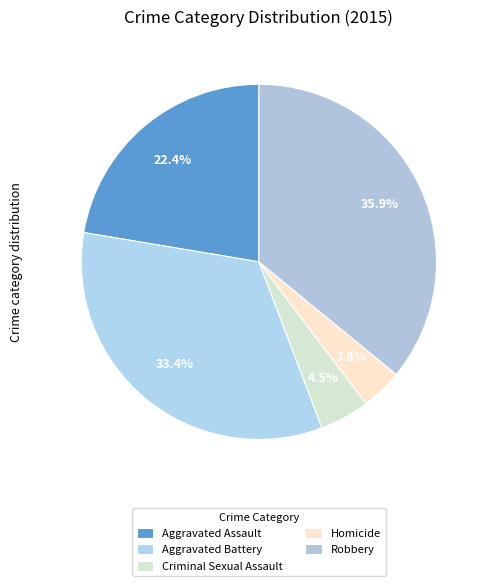

How many slices are in this pie chart?

5